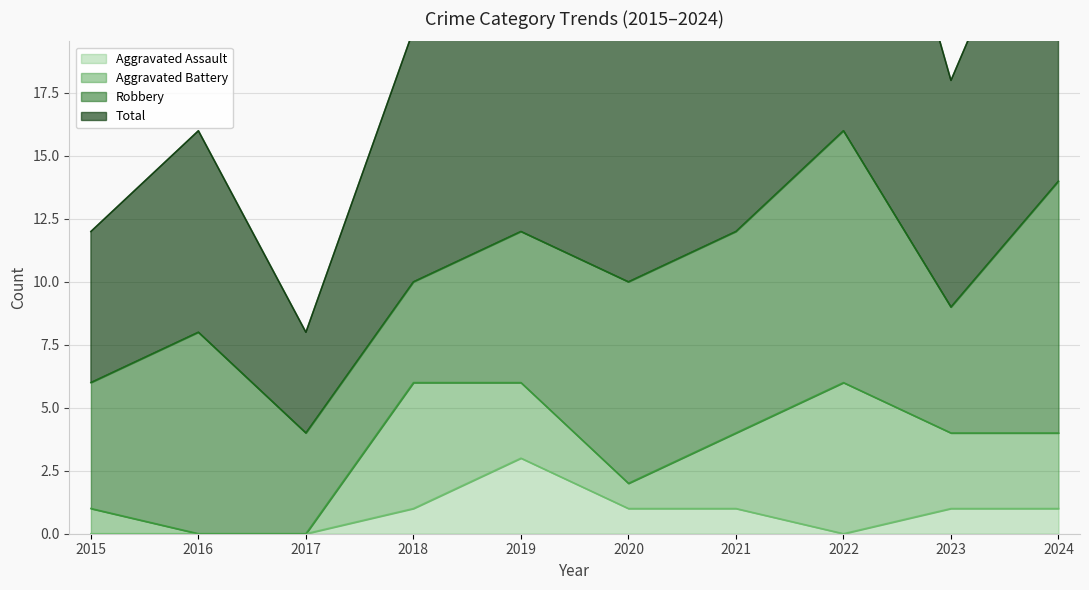

What is the difference between the highest and lowest values at 2021?

23